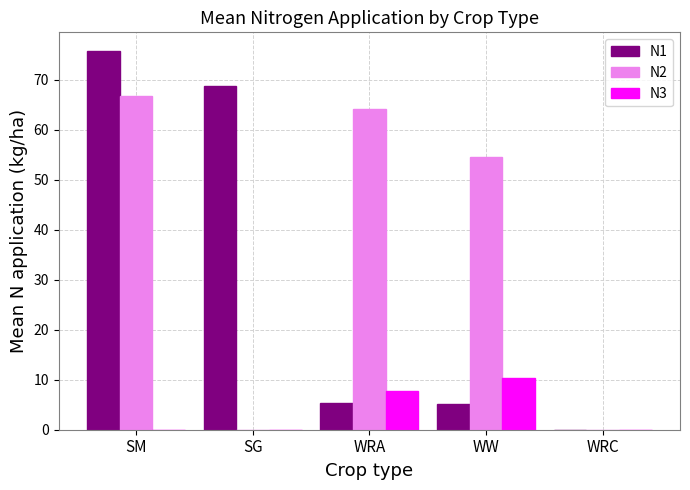

What is the sum of the N3 values at WW and SM?

10.4